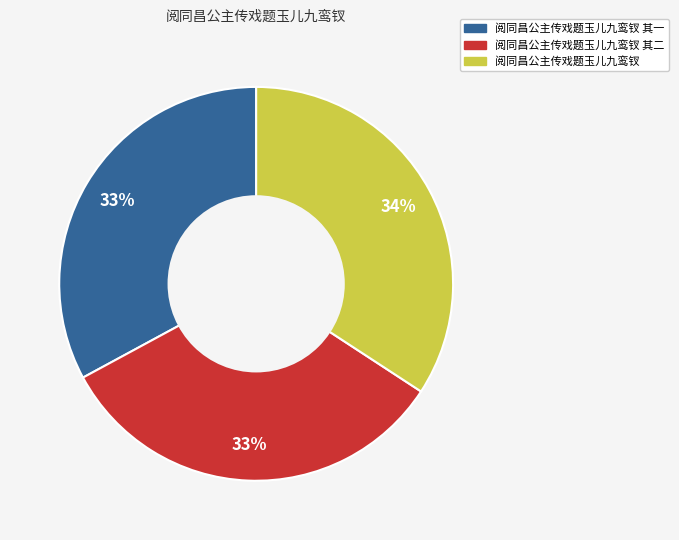

Is there any slice that represents more than half of the pie?

No